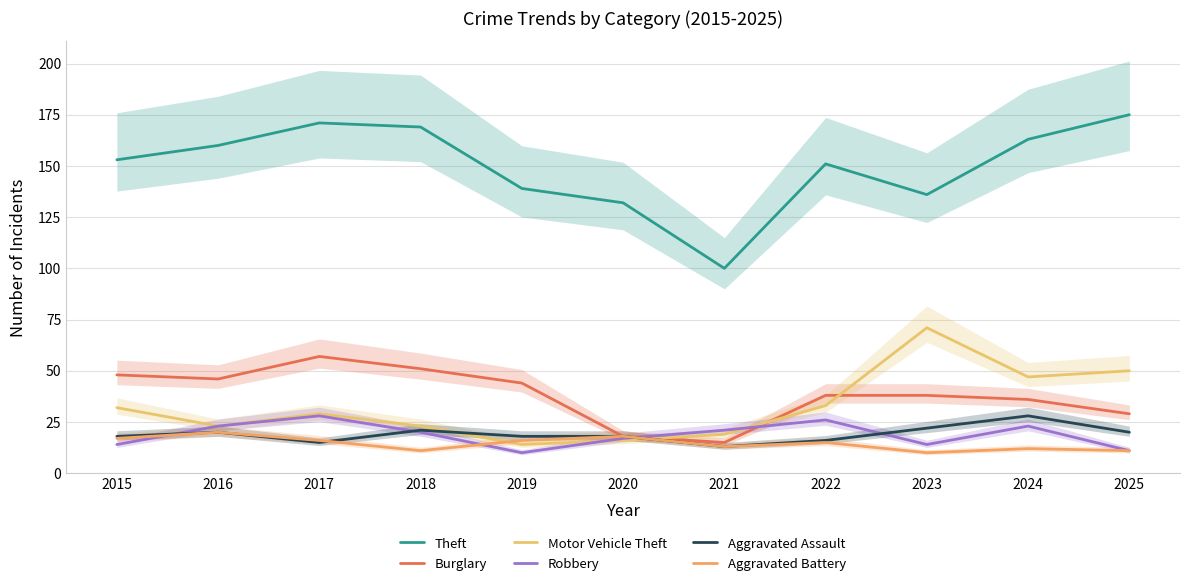

Which has a higher value, 2024 or 2025?

2025